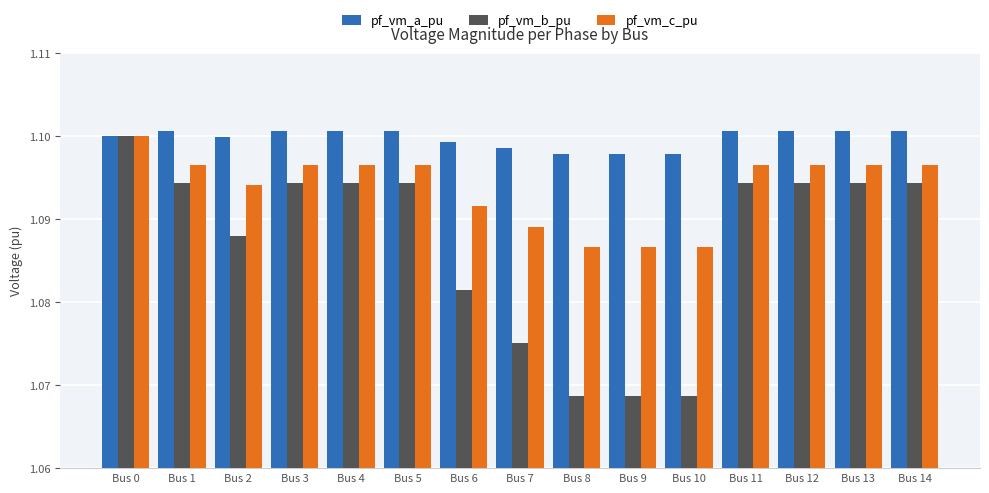

Which category has the lowest value across all series?

Bus 8